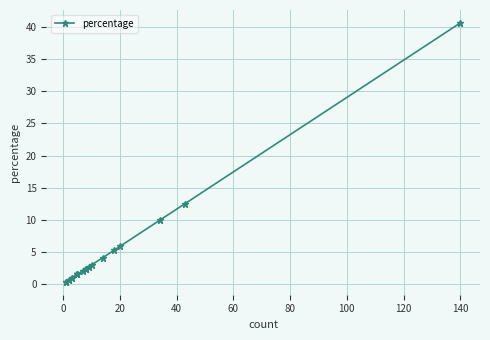

What is the average value?

5.0